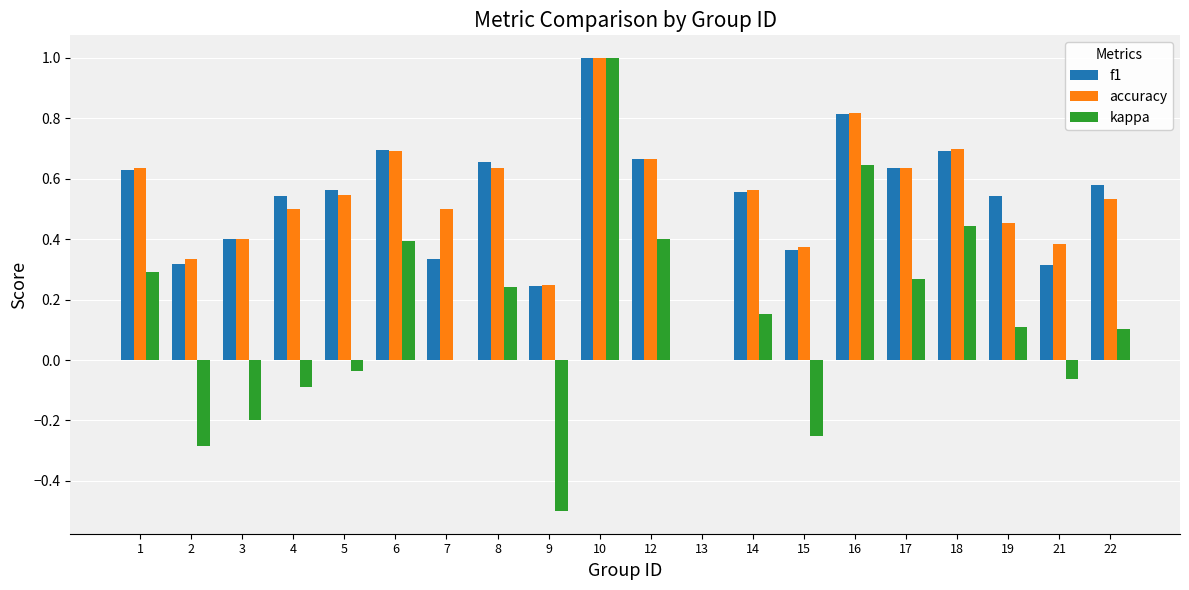

Is it true that f1 equals 0.2 at 2?

False